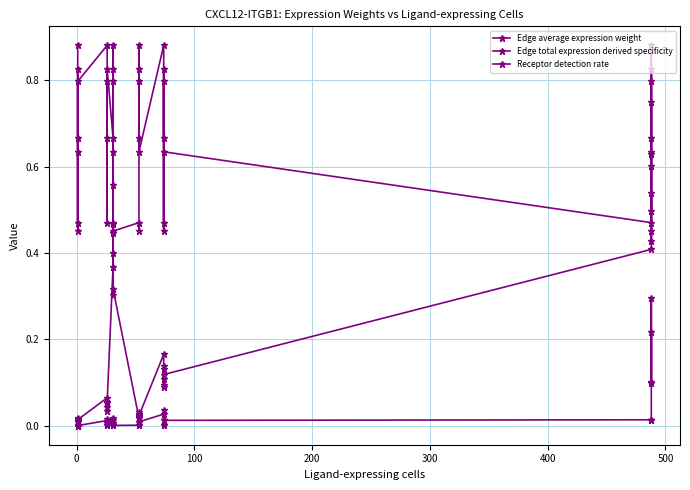

True or false: Receptor detection rate and Edge average expression weight intersect in this chart.

False